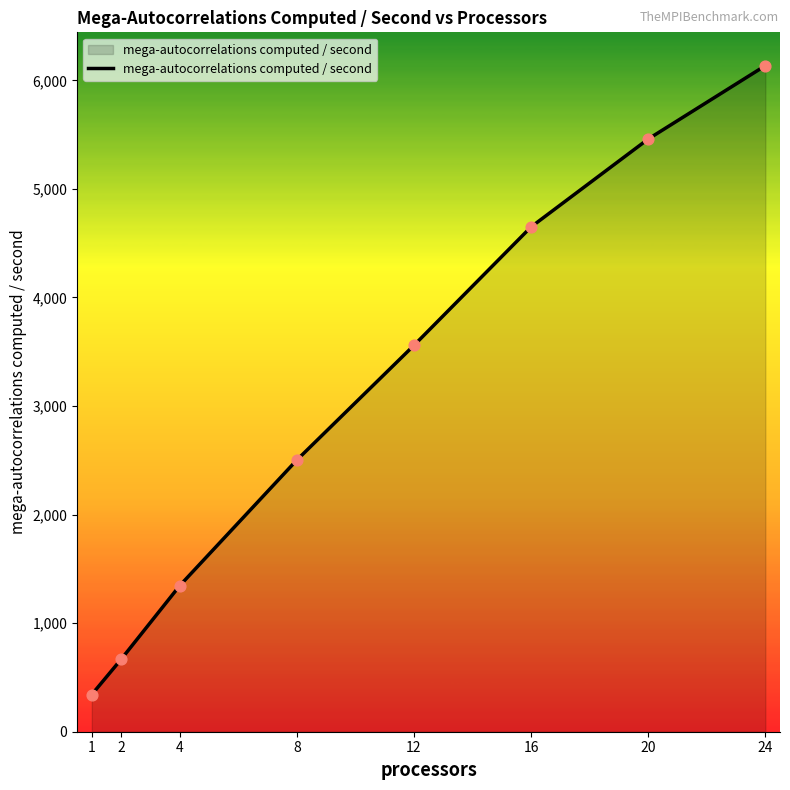

Between 16 and 2, which is larger?

16